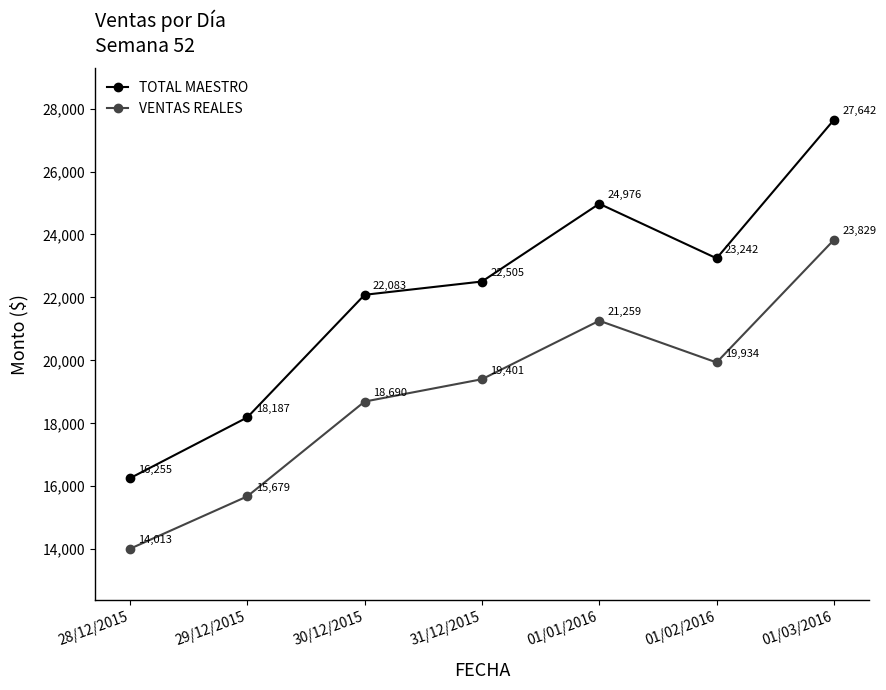

Is it true that TOTAL MAESTRO equals 18187.5 at 29/12/2015?

True